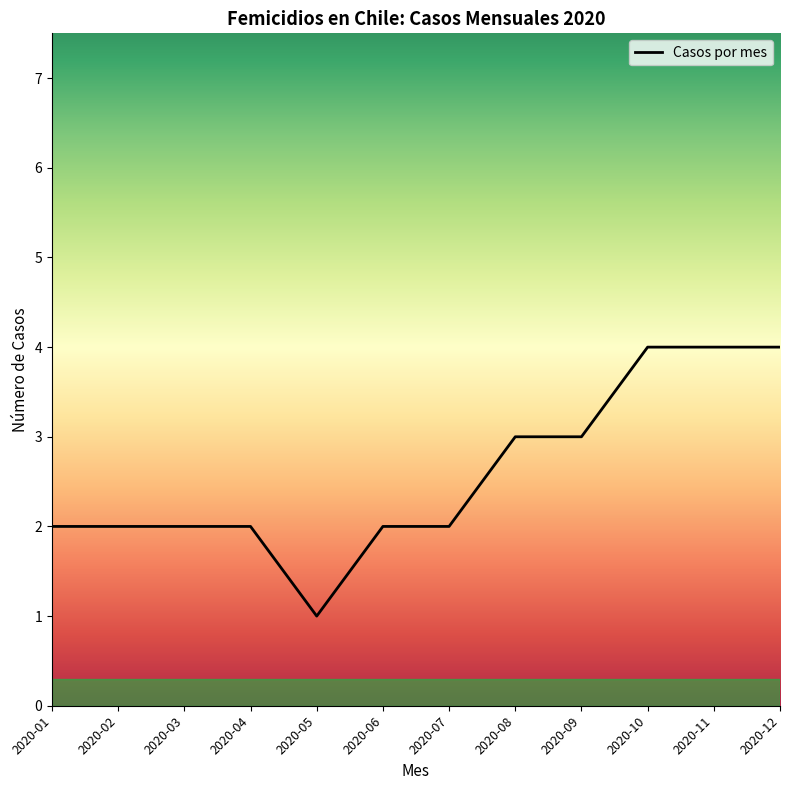

Which category has the lowest value across all series?

2020-05